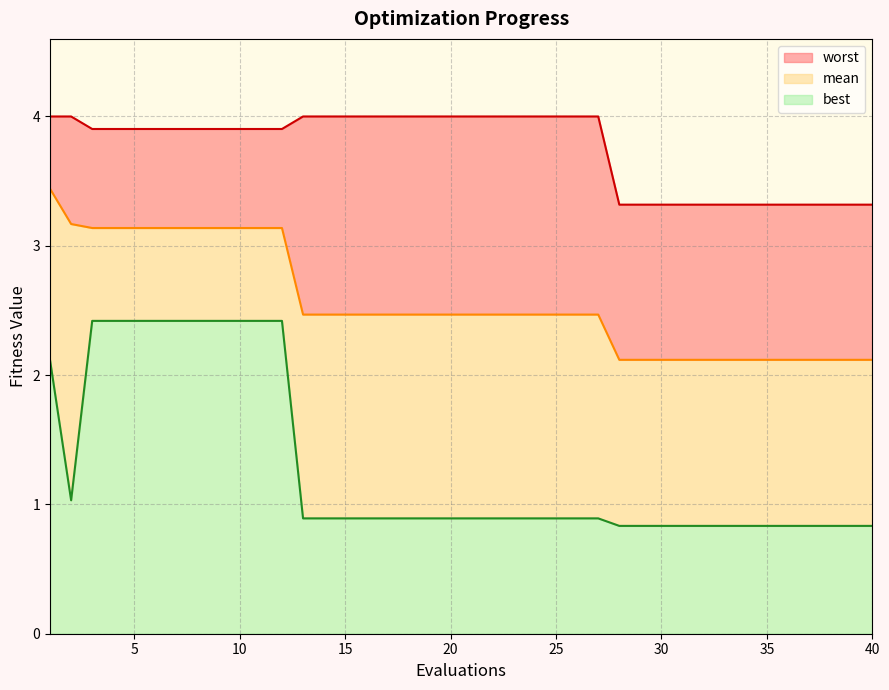

How many distinct data groups are displayed?

3